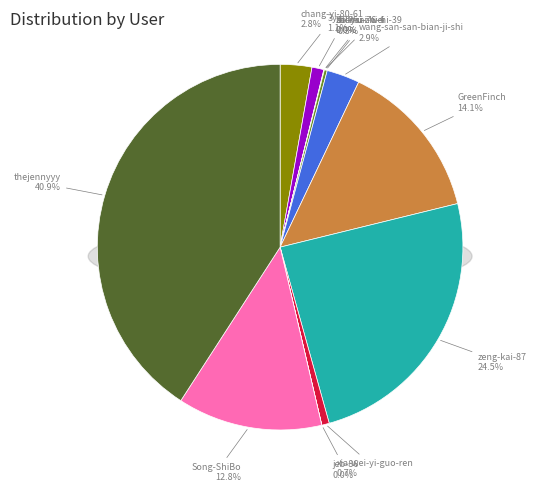

To the nearest percent, what portion does xia-wei-yi-guo-ren represent?

1%